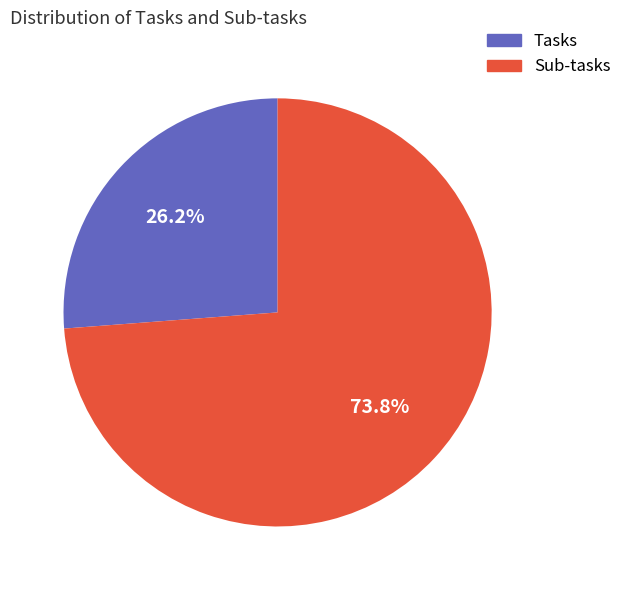

The Sub-tasks slice represents 61% of the pie. True or false?

False